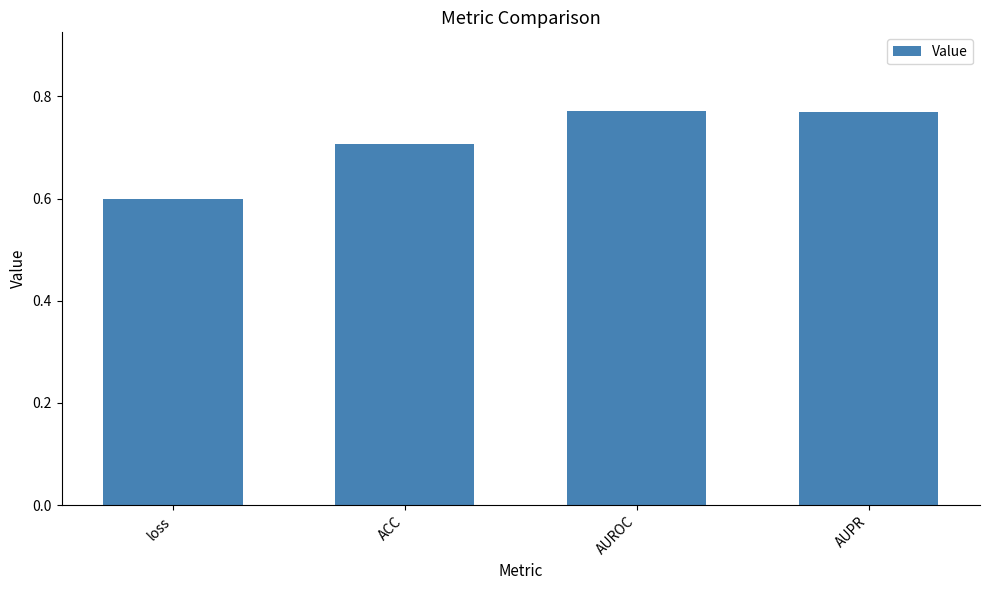

Is it true that the value at loss is 0.6?

True